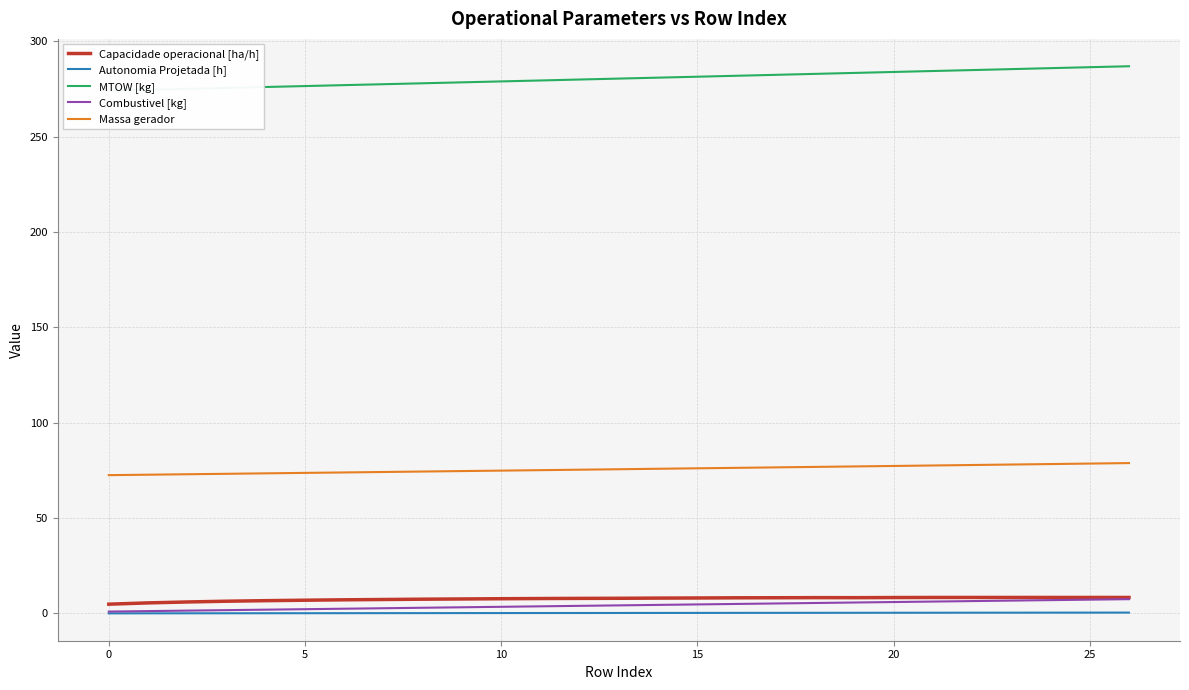

Where is Massa gerador nearest to the value 75?

10